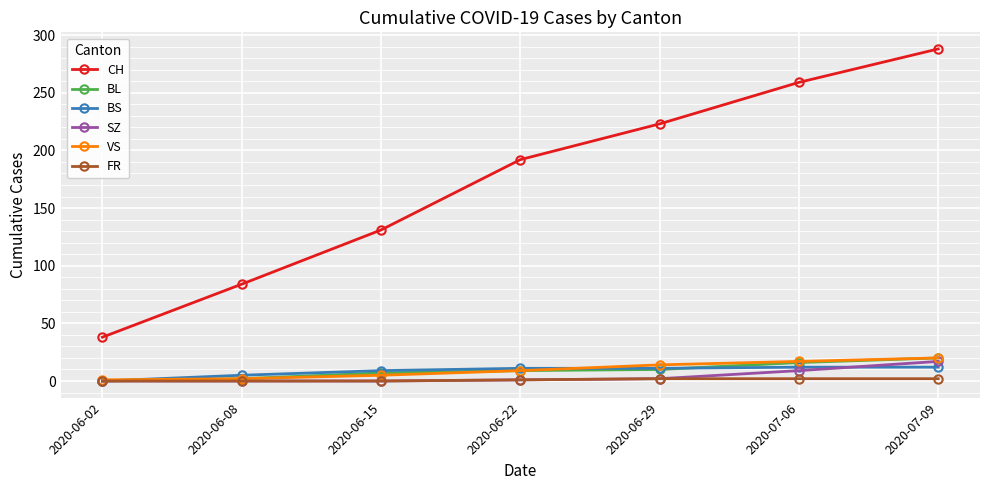

What are all the series names shown in the legend?

CH, BL, BS, SZ, VS, FR